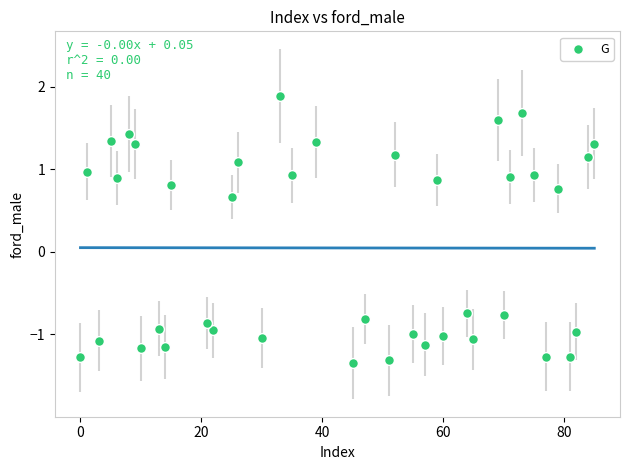

What is the range of X values (max minus min)?

85.0